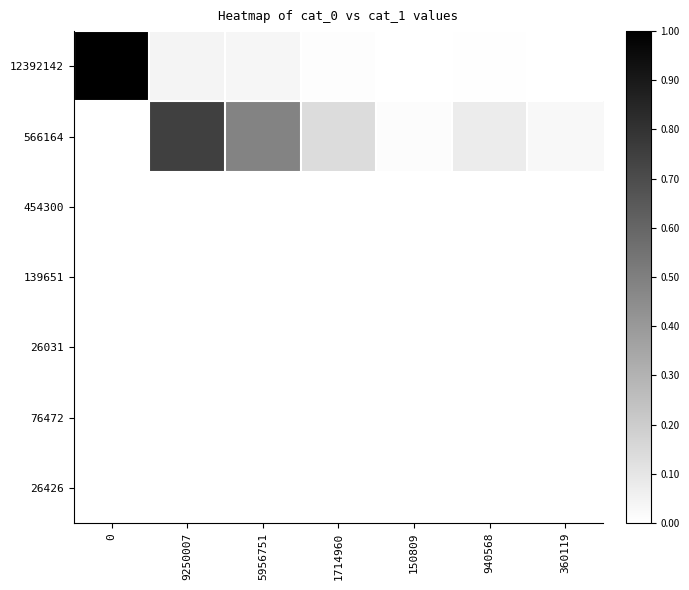

Reading right to left, what are all the values shown in this chart?

12392142: 360119=0.0	940568=0.0	150809=0.0	1714960=0.0	5956751=0.0	9250007=0.0	0=1.0
566164: 360119=0.0	940568=0.1	150809=0.0	1714960=0.1	5956751=0.5	9250007=0.7	0=0.0
454300: 360119=0.0	940568=0.0	150809=0.0	1714960=0.0	5956751=0.0	9250007=0.0	0=0.0
139651: 360119=0.0	940568=0.0	150809=0.0	1714960=0.0	5956751=0.0	9250007=0.0	0=0.0
26031: 360119=0.0	940568=0.0	150809=0.0	1714960=0.0	5956751=0.0	9250007=0.0	0=0.0
76472: 360119=0.0	940568=0.0	150809=0.0	1714960=0.0	5956751=0.0	9250007=0.0	0=0.0
26426: 360119=0.0	940568=0.0	150809=0.0	1714960=0.0	5956751=0.0	9250007=0.0	0=0.0